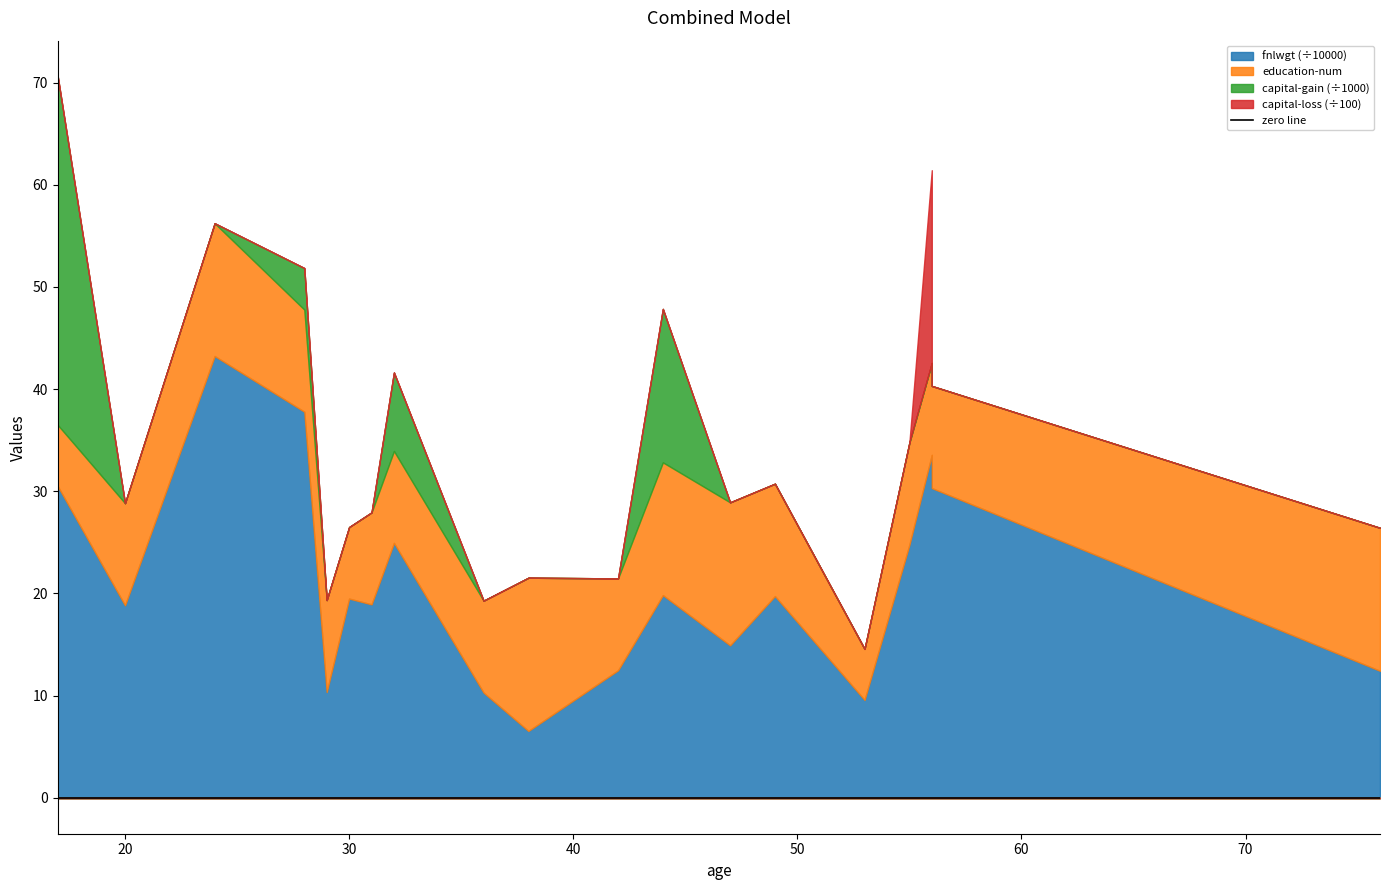

Where is the first local maximum for capital-gain?

28